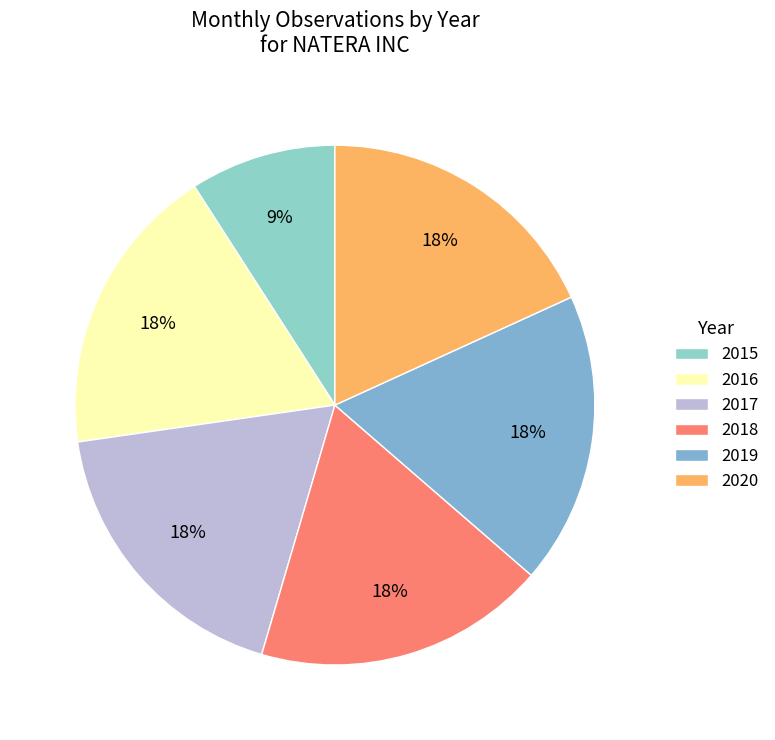

To the nearest percent, what is the average slice percentage?

17%